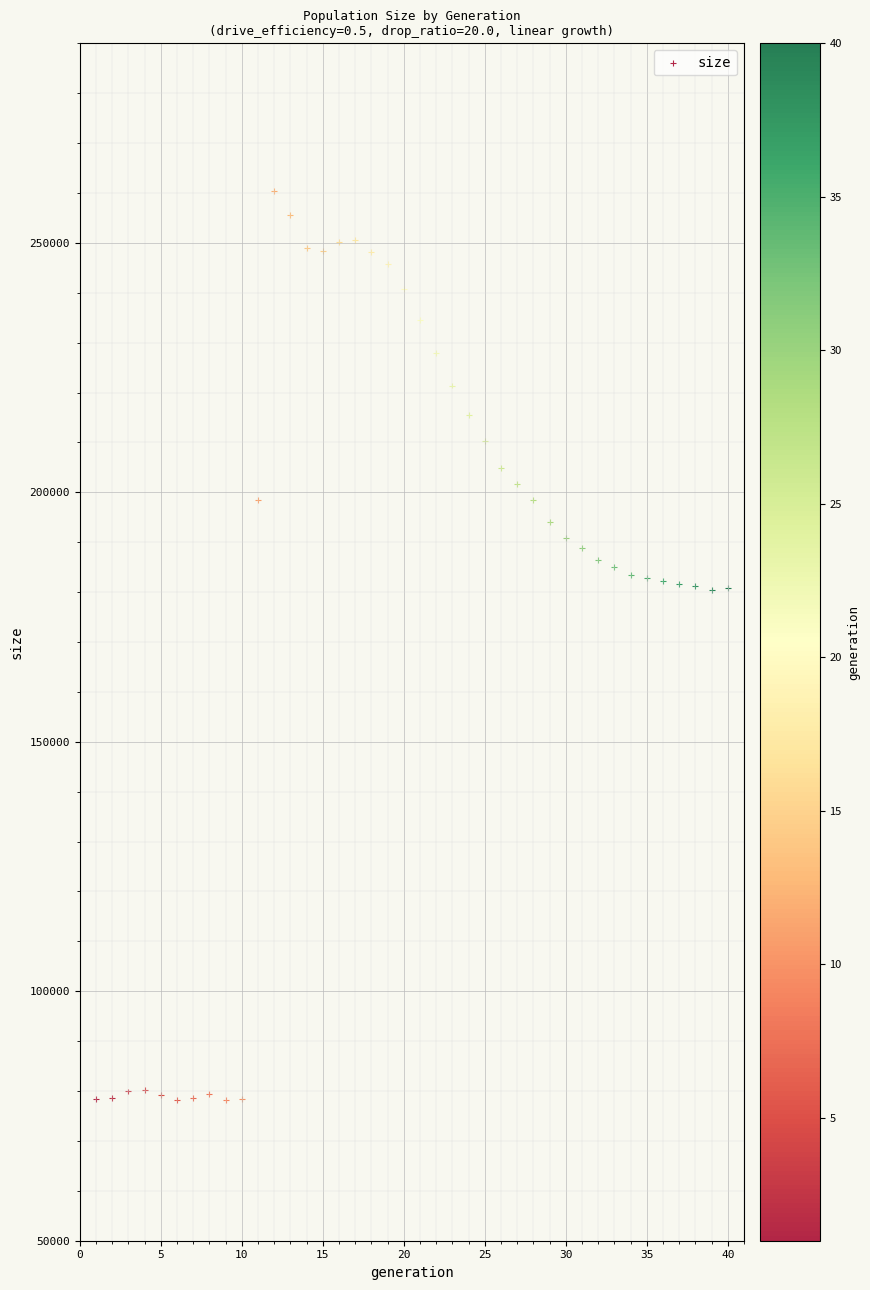

What is the range of X values (max minus min)?

39